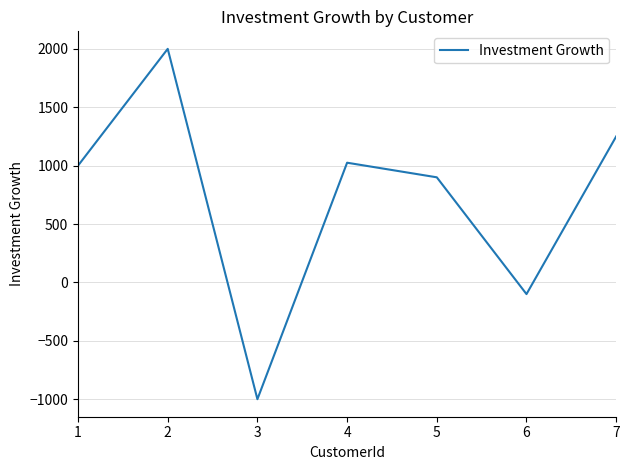

True or false: the data has more than 1 interior local peaks.

True